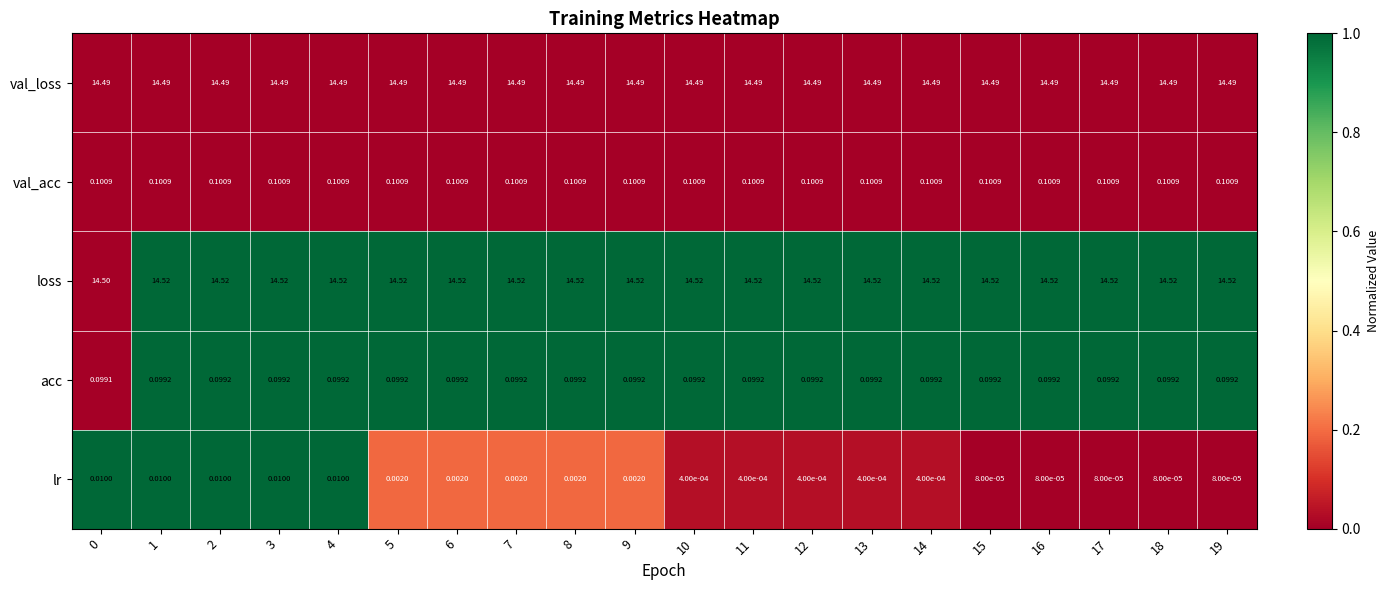

At 7, list the series in order from largest to smallest.

loss, val_loss, val_acc, acc, lr